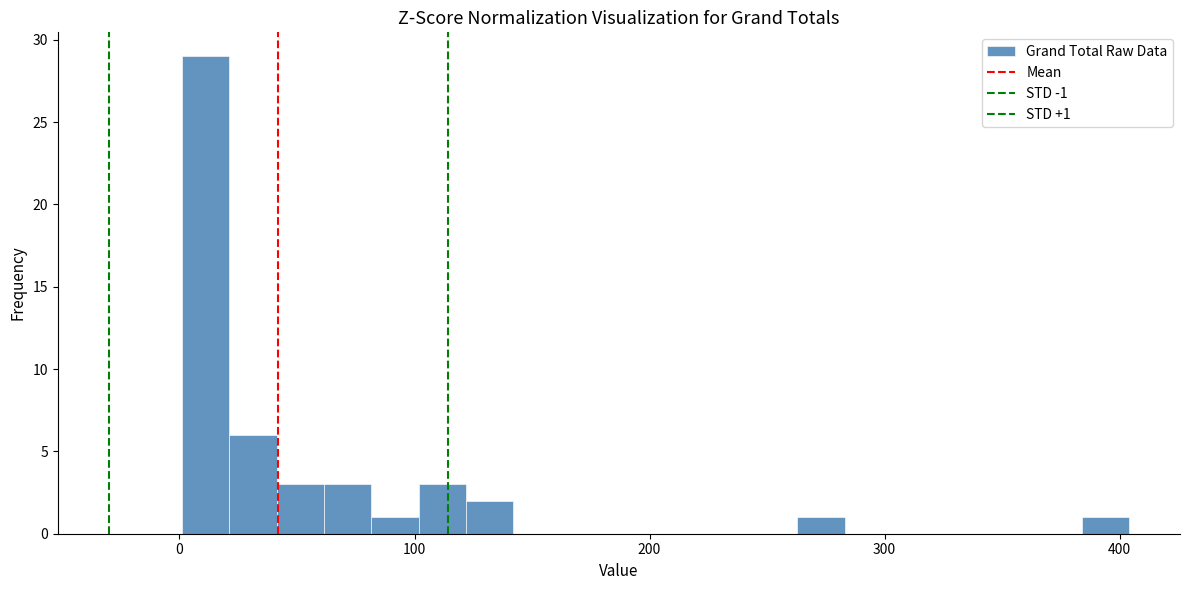

Around what value on the x-axis is the tallest bar? Give the approximate position of its centre, as read against the axis.

10